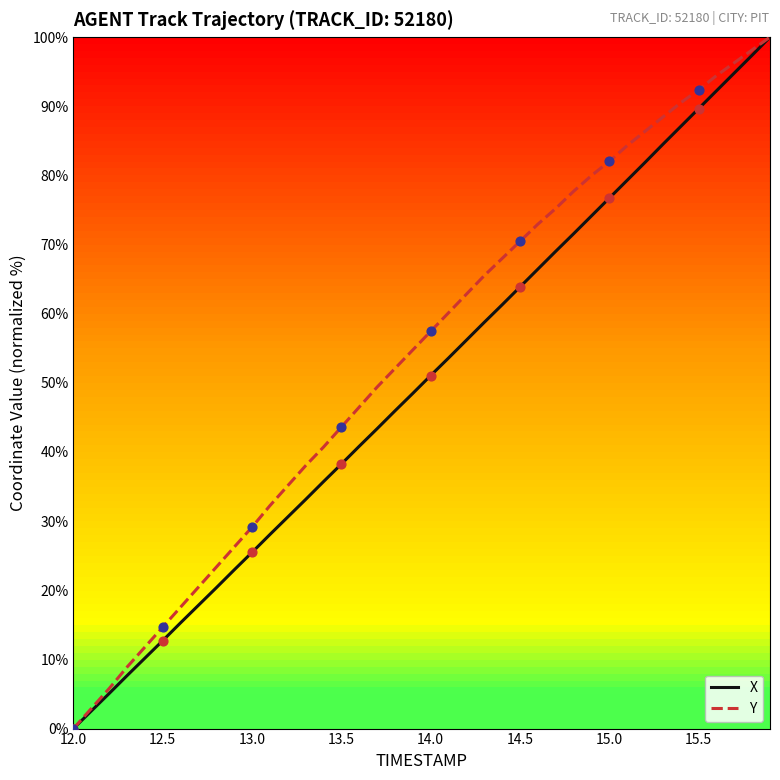

Which series has the largest total across all categories?

Y